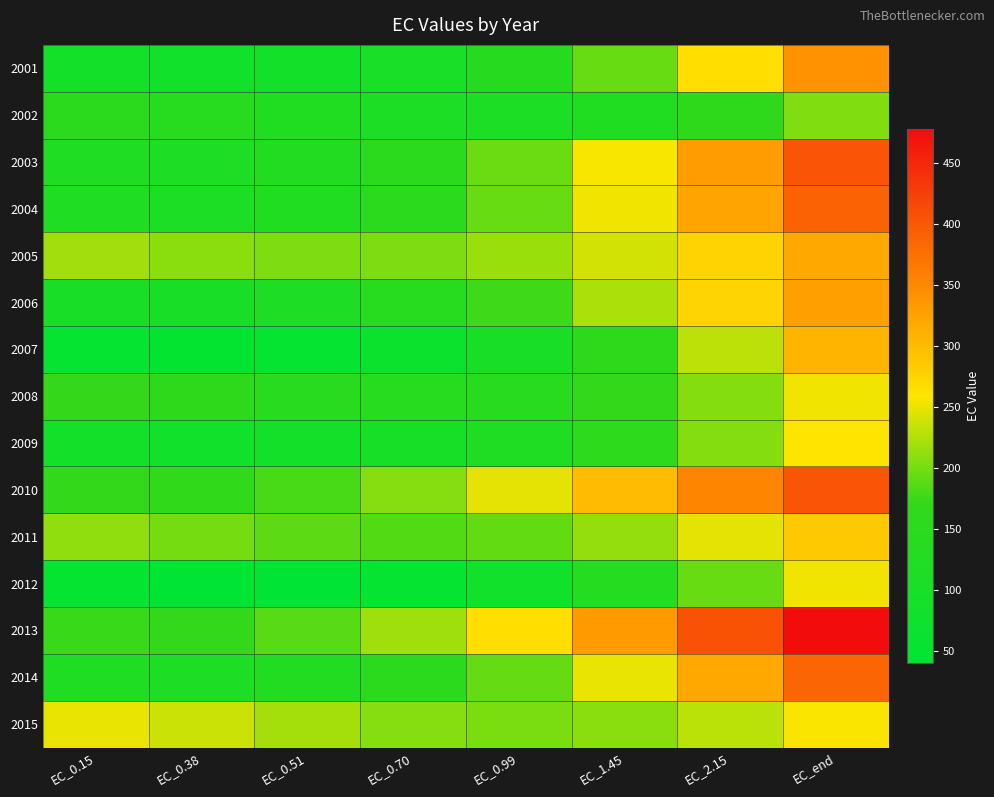

How many data points does each series have?

8